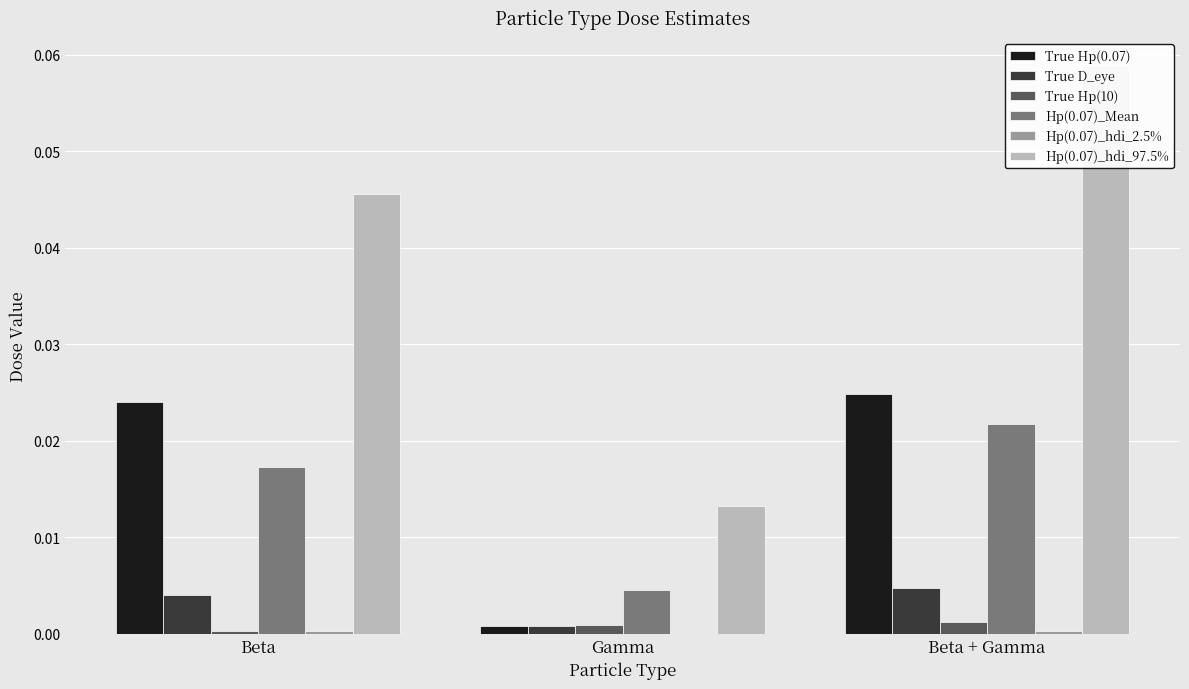

Count the Hp(0.07)_hdi_97.5% values in the range 0 to 1.

3